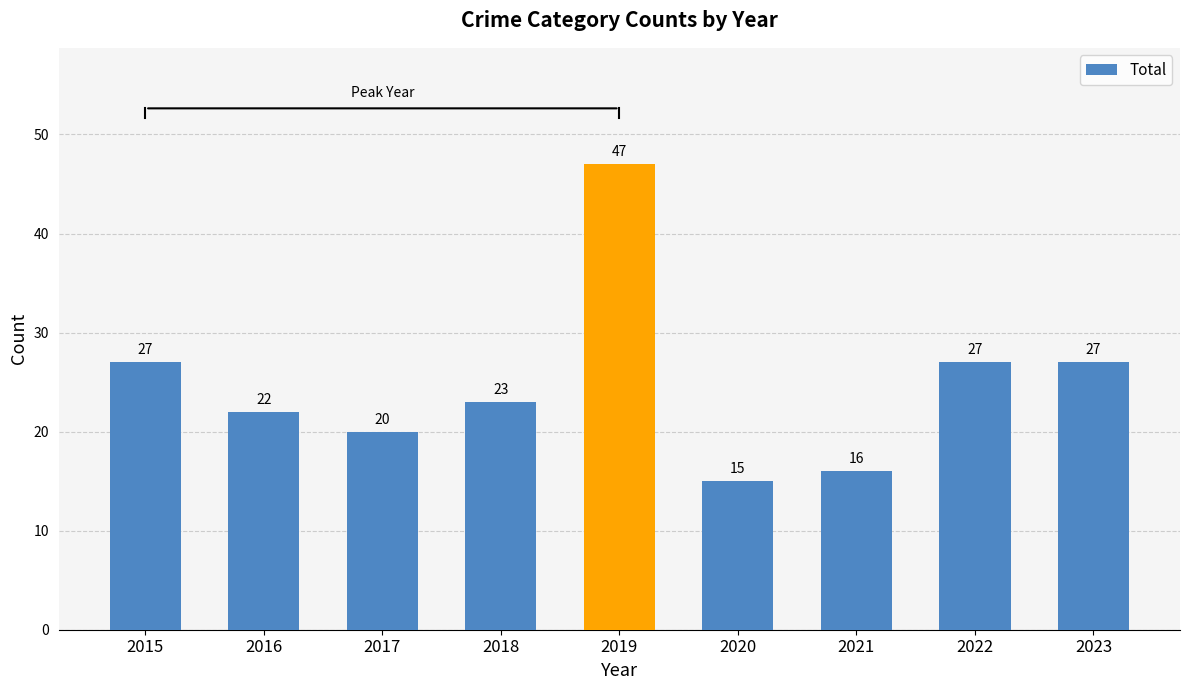

What value does the data have at 2022, to the nearest 10?

30